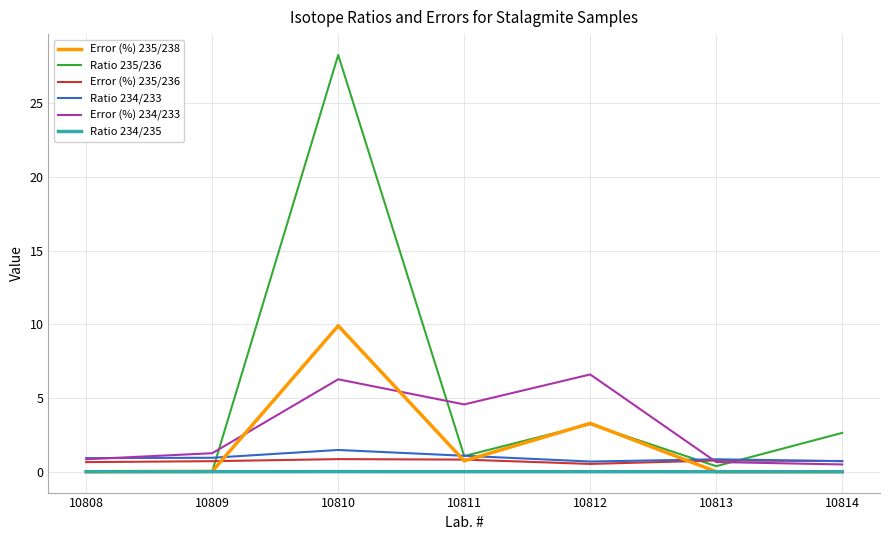

What is the sum of all Ratio 234/235 values?

0.1